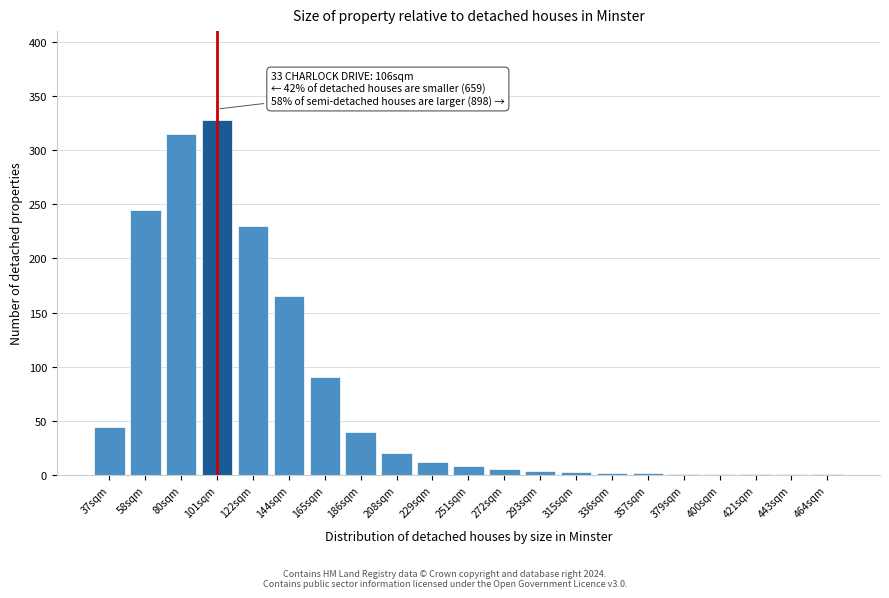

What is the maximum value shown in the chart?

328